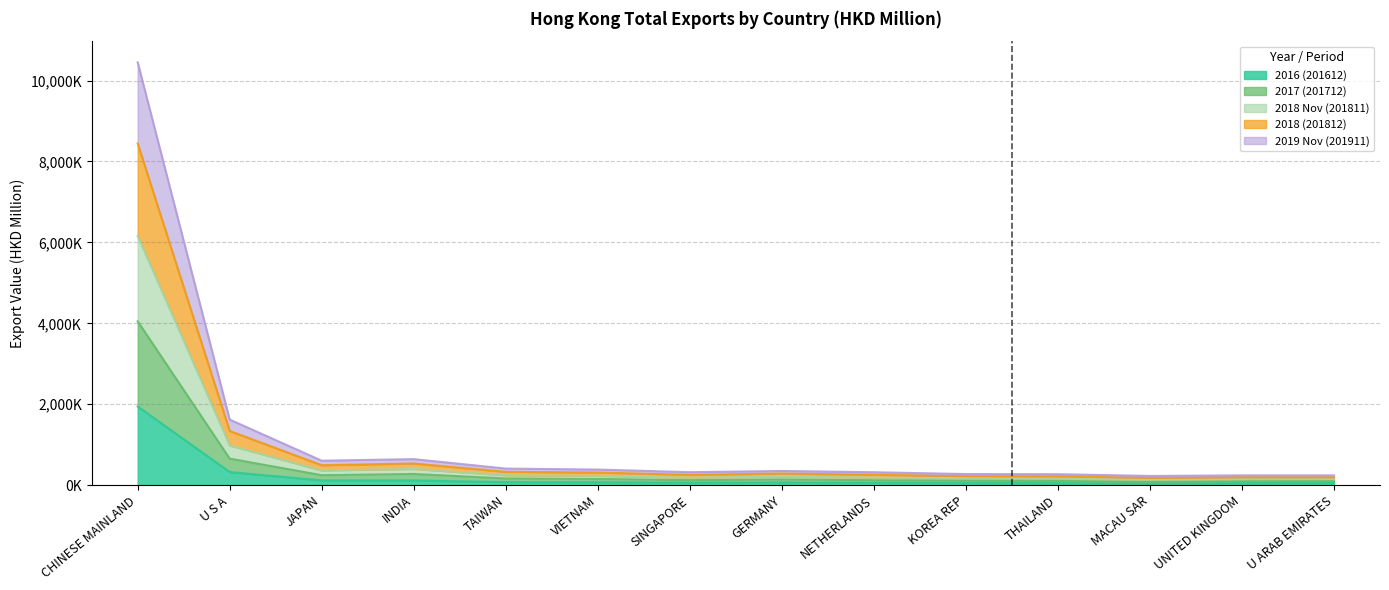

Does the chart display data point markers on the line(s)?

No